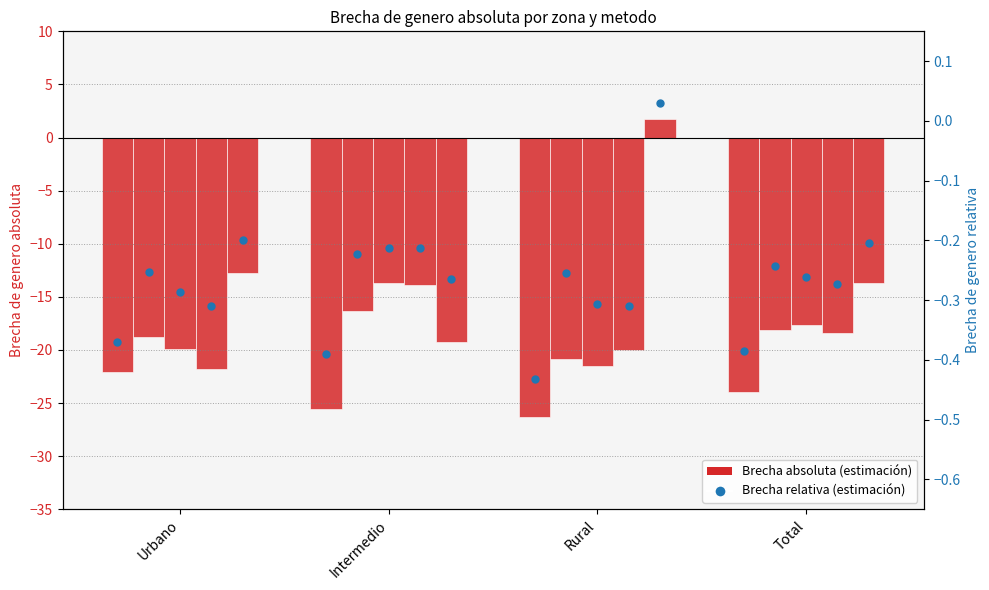

What is the sum of the values at Rural and Total?

-50.3